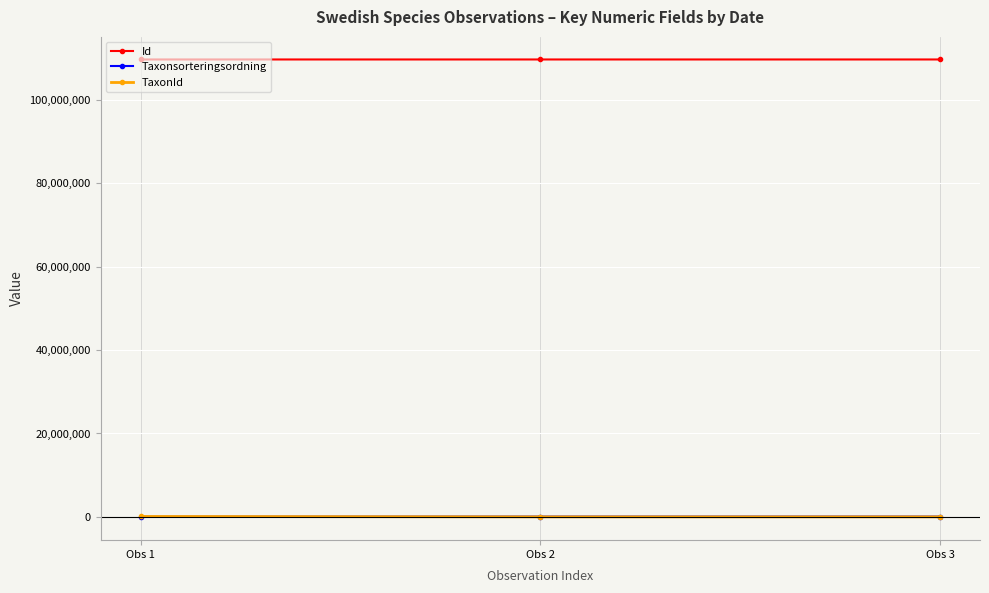

What is the total value across all series at Obs 2?

109715796